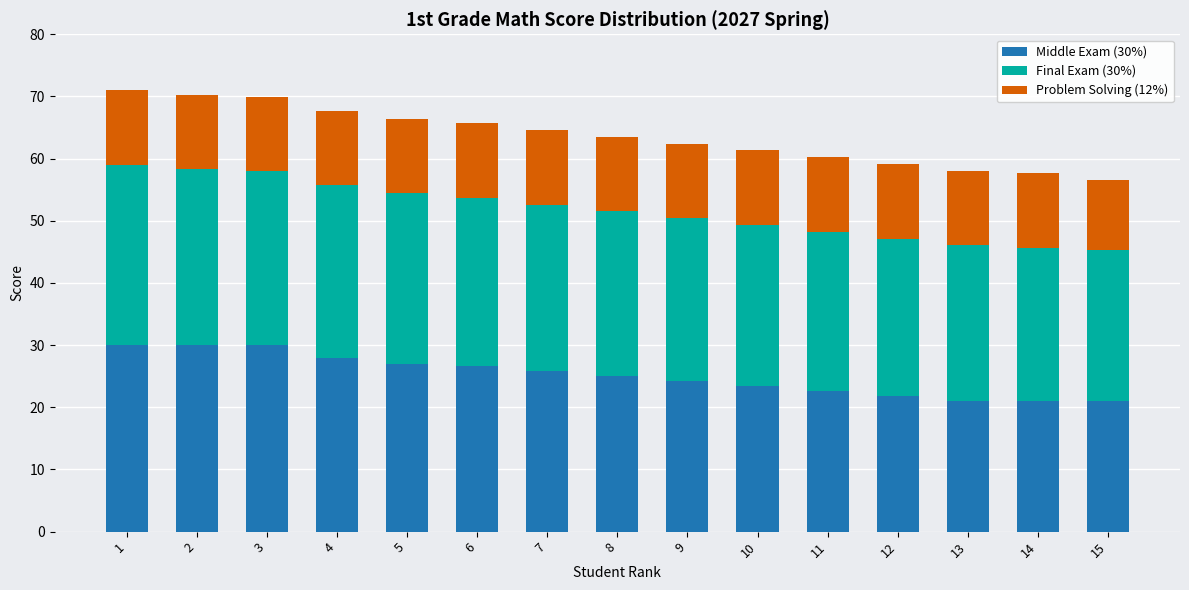

What is the lowest value of the Middle Exam (30%) series?

20.9